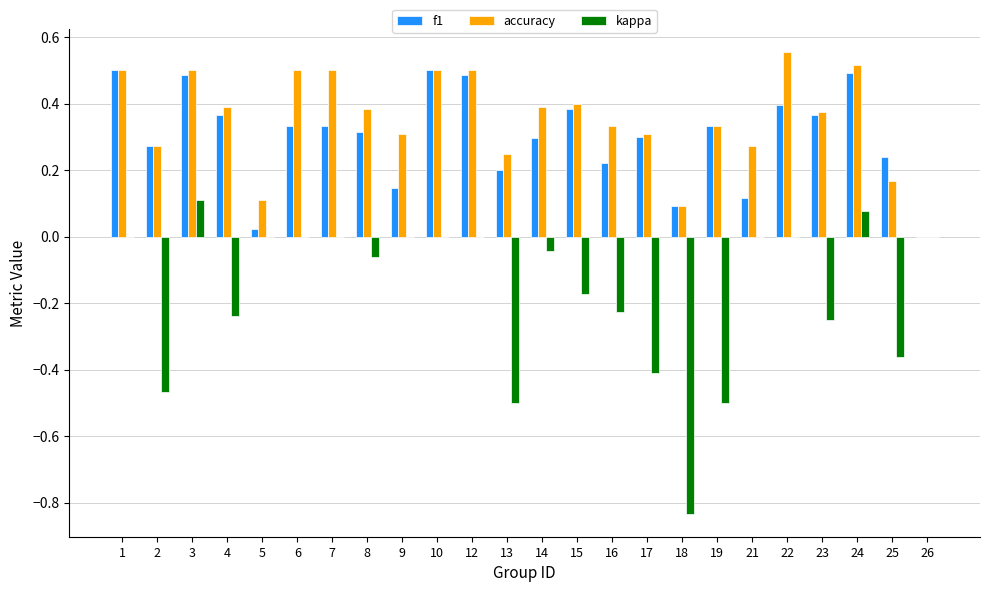

Is the value of f1 at 19 greater than the value of kappa at 18?

Yes